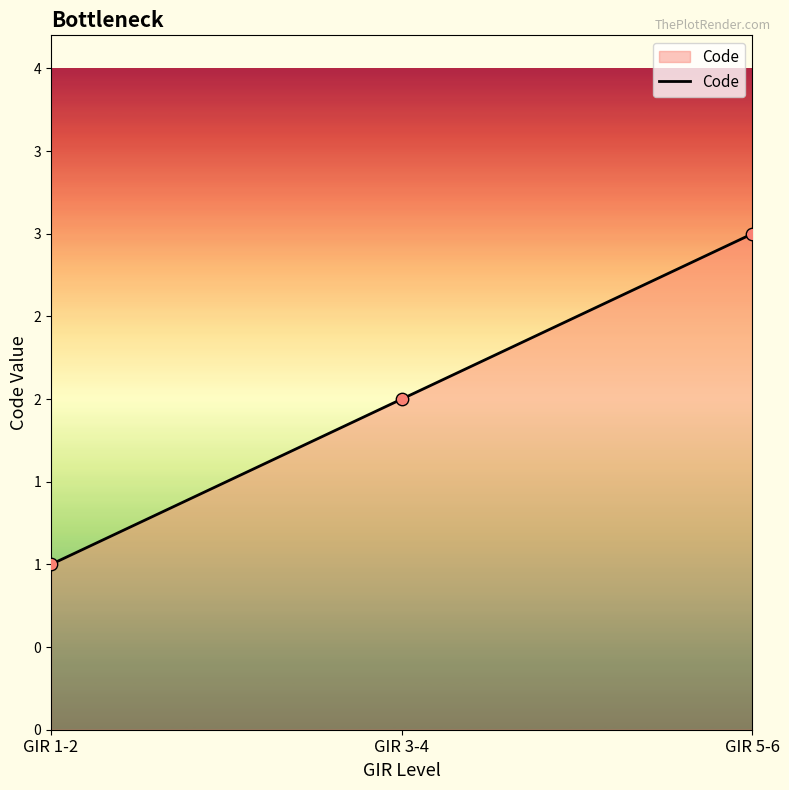

Approximately how many times larger is the value at GIR 5-6 compared to GIR 3-4?

1.5